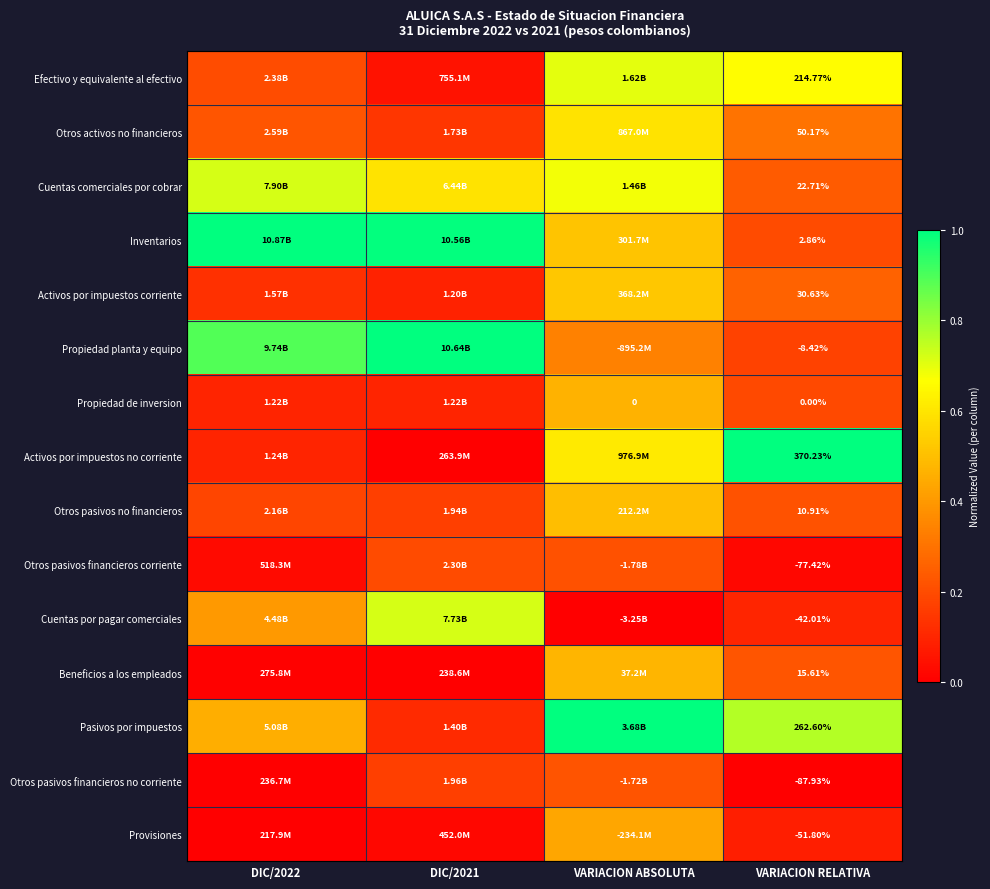

How many Otros pasivos financieros corriente values are between 0 and 1?

4